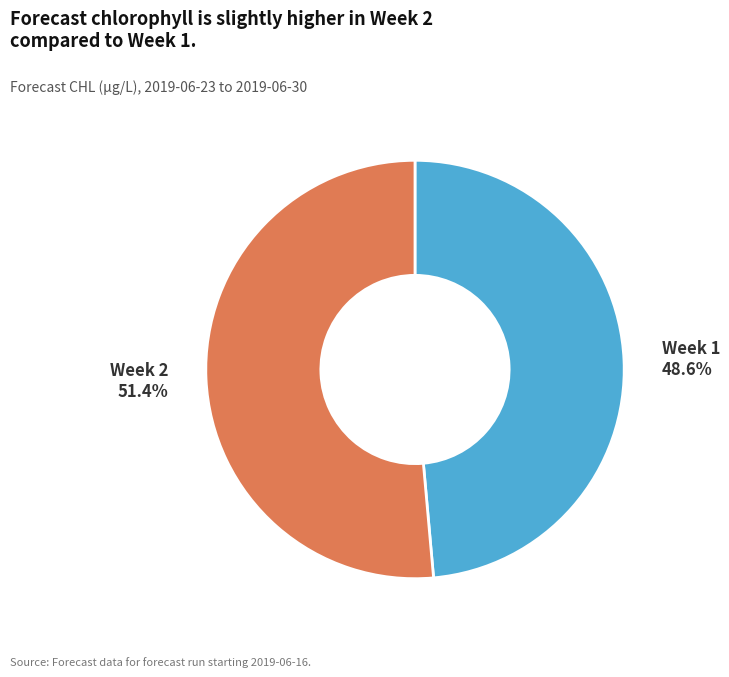

Count the number of slices in the pie.

2